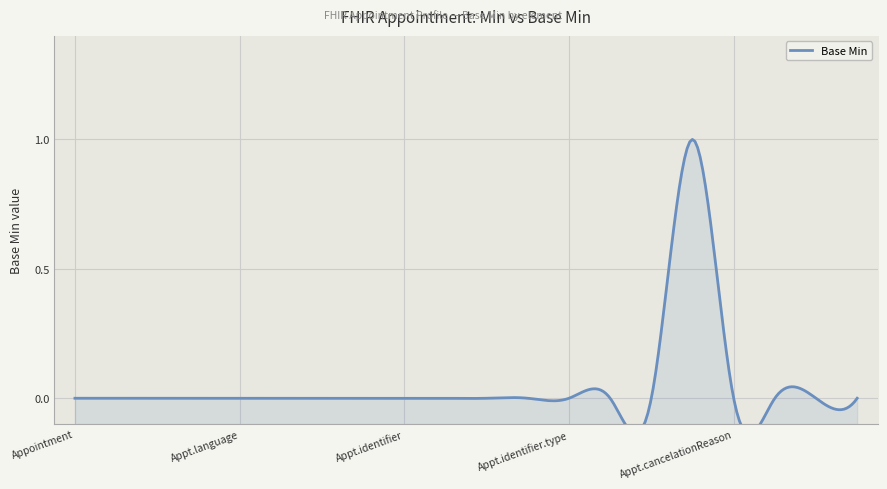

At which category does the chart reach its minimum across all series?

Appointment